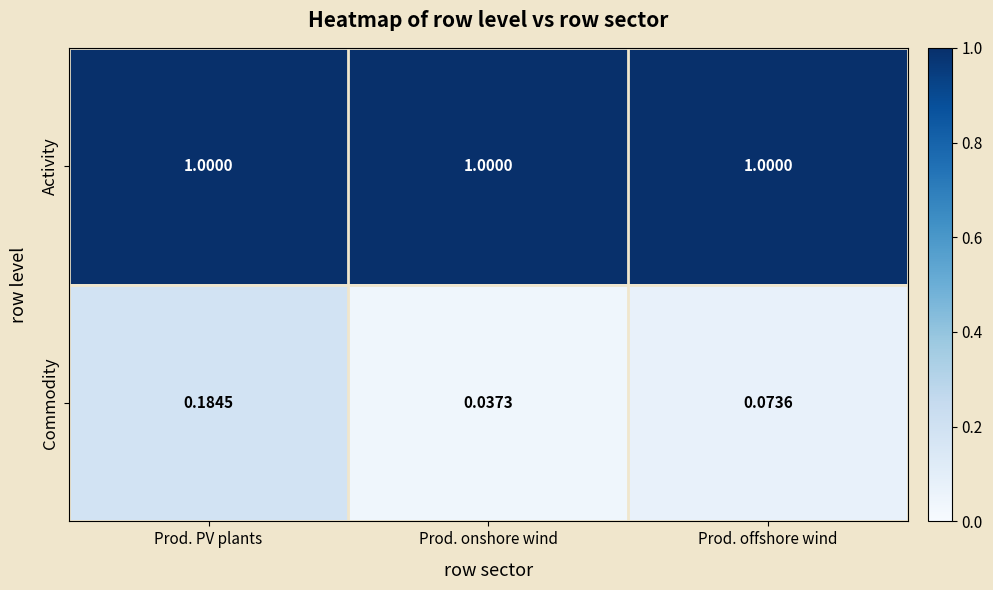

Rank the series by their maximum value, from highest to lowest.

Activity, Commodity